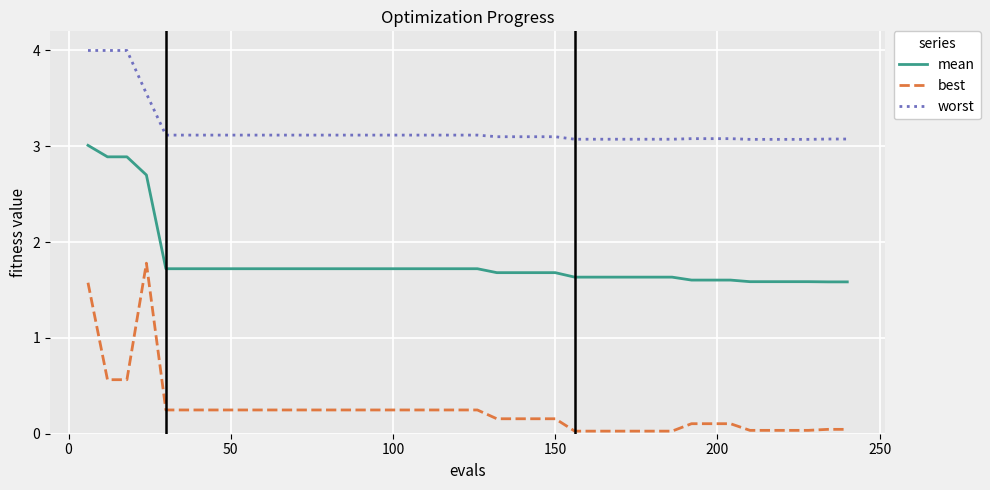

What is the average value of the best series?

0.3